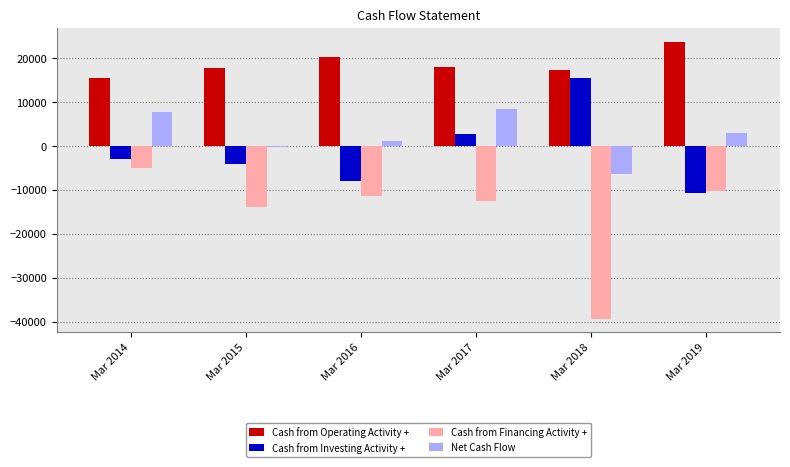

Which series has the largest range (max minus min)?

Cash from Financing Activity +